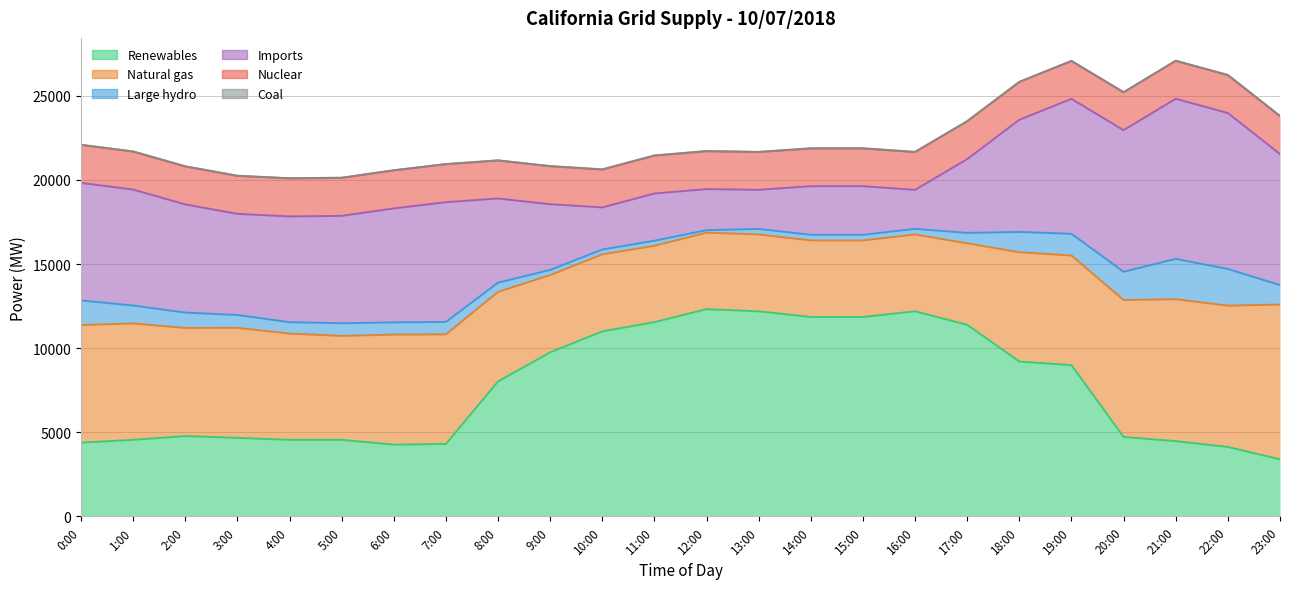

What are all the series names shown in the legend?

Renewables, Natural gas, Large hydro, Imports, Nuclear, Coal